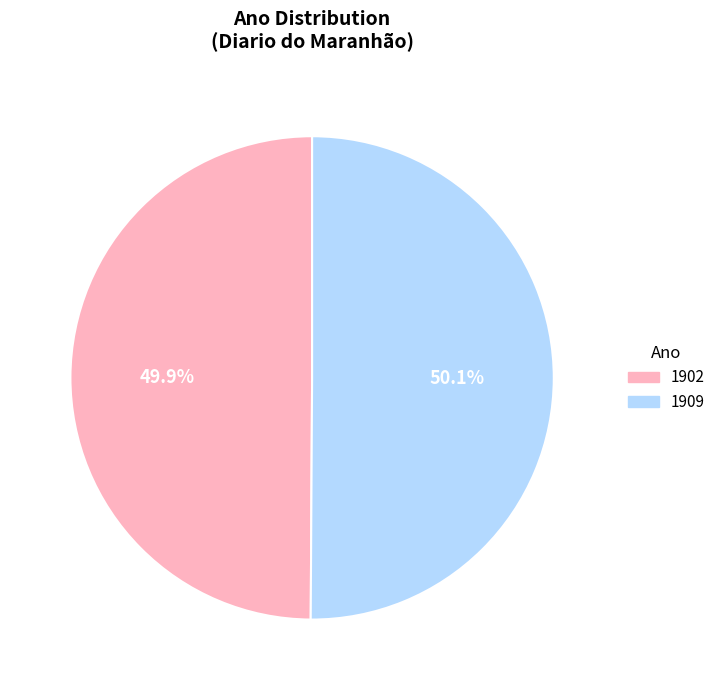

To the nearest percent, what percentage of the pie is 1909?

50%